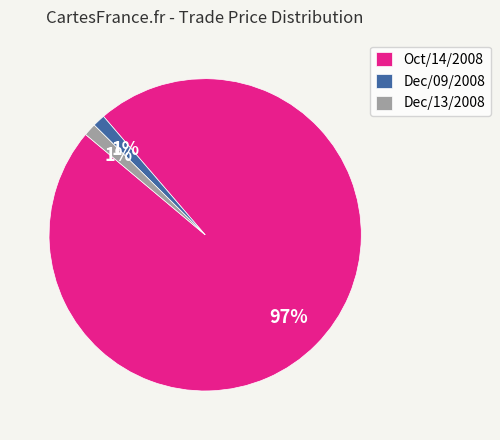

The Oct/14/2008 slice represents 97% of the pie. True or false?

True